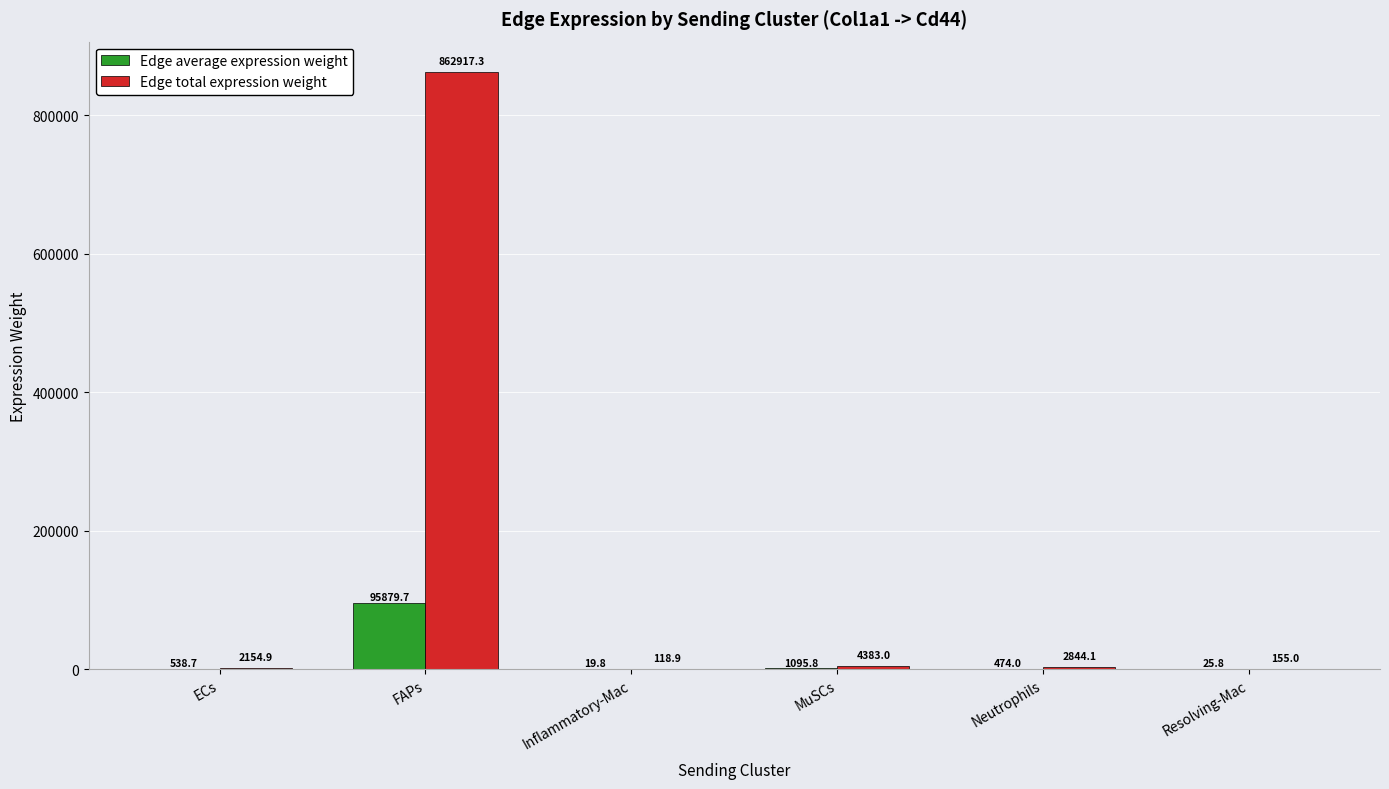

Which series changed the most between FAPs and MuSCs?

Edge total expression weight